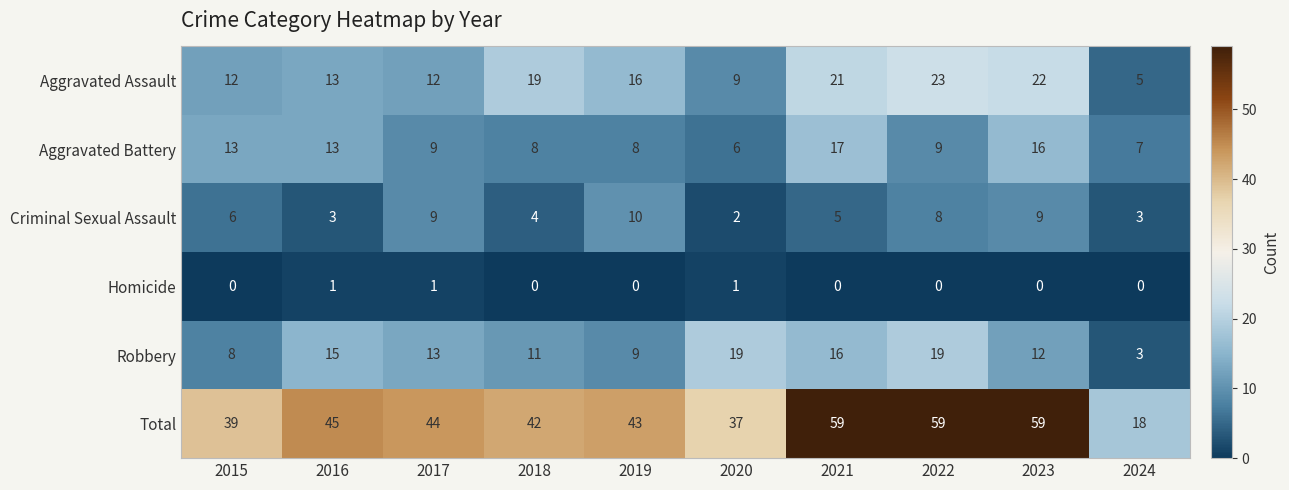

Which series changed the most between 2016 and 2024?

Total